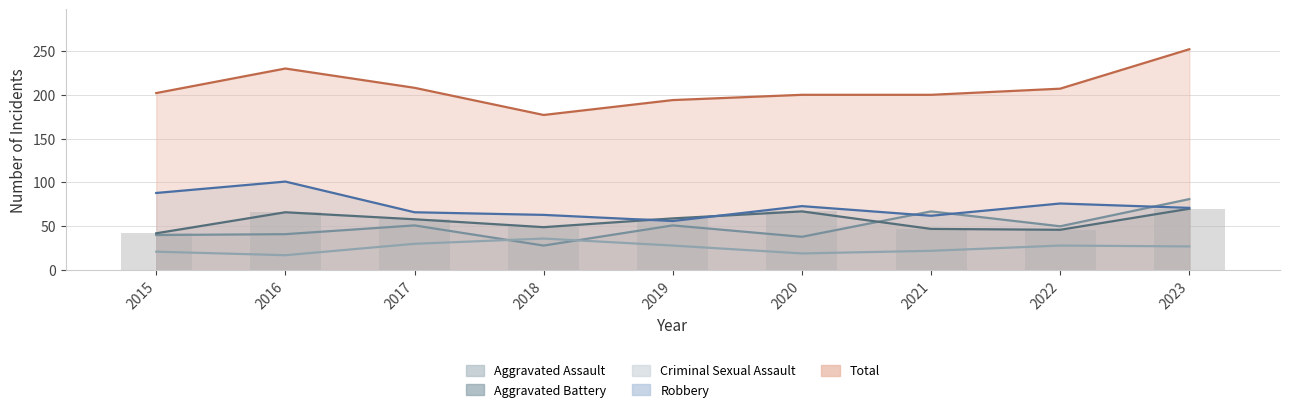

What is the spread (max minus min) of values at 2017?

178